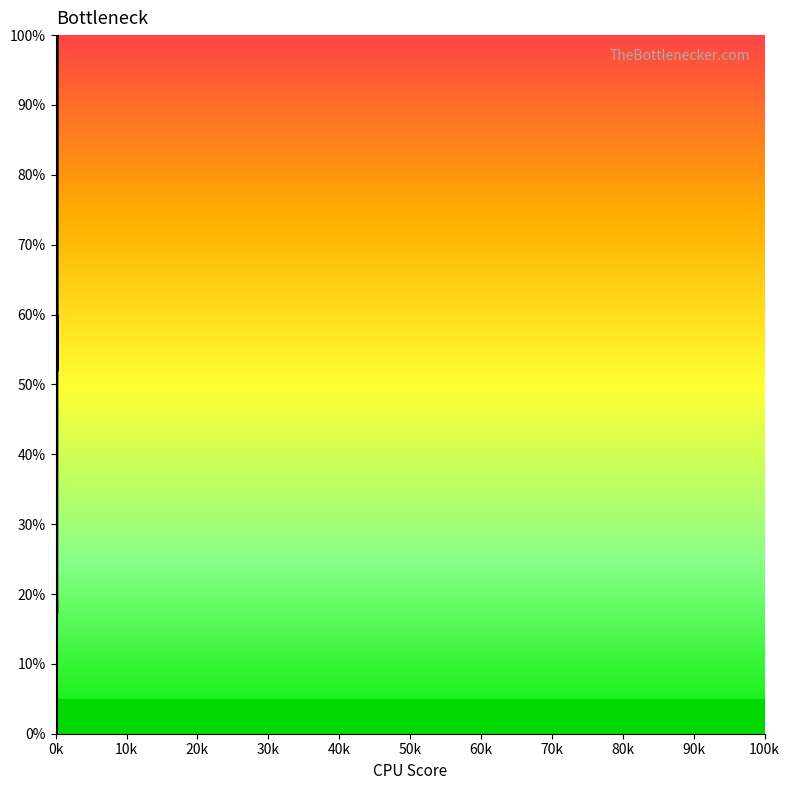

What is the difference between the maximum and minimum values?

100.0